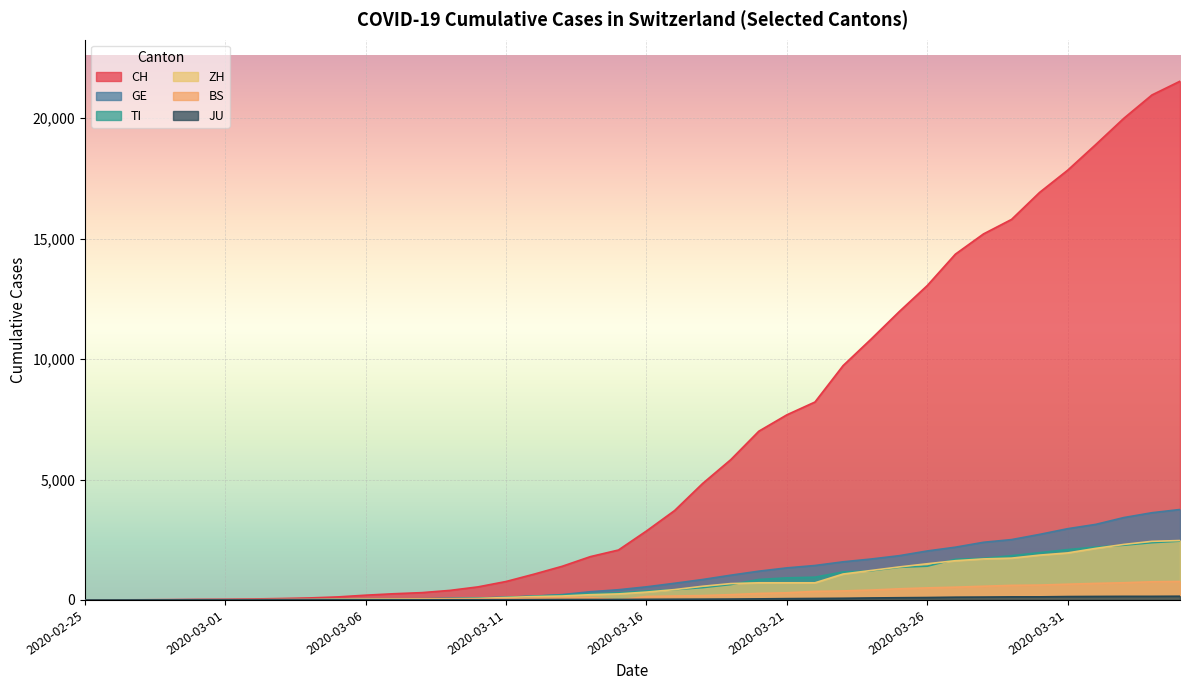

Which has a higher value, 2020-03-08 or 2020-03-22?

2020-03-22